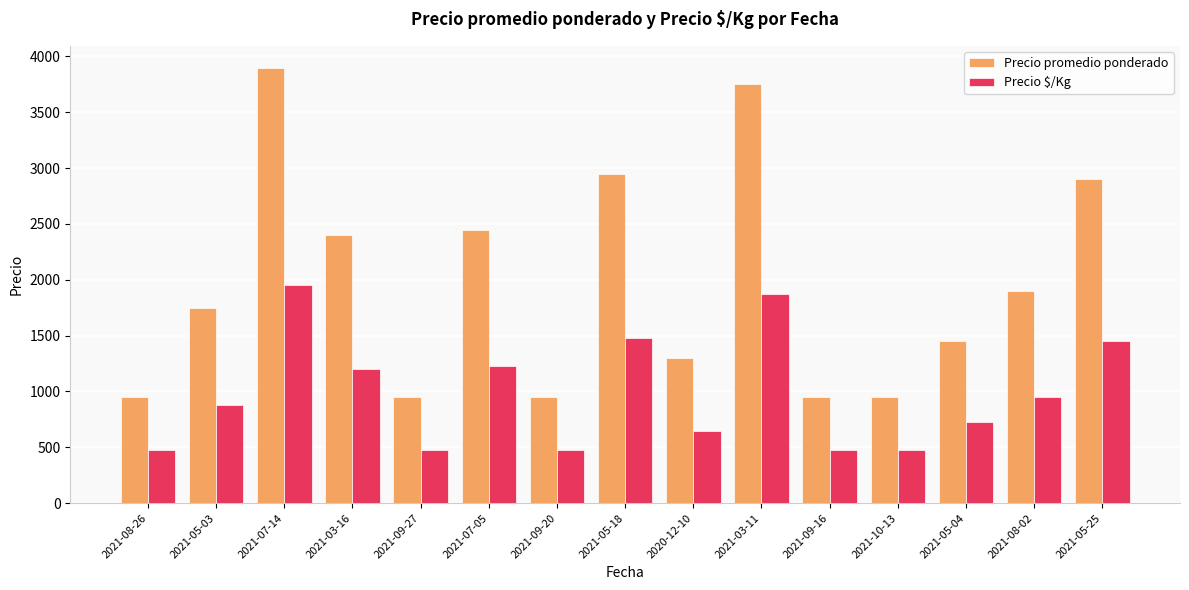

Which series has the largest range (max minus min)?

Precio promedio ponderado